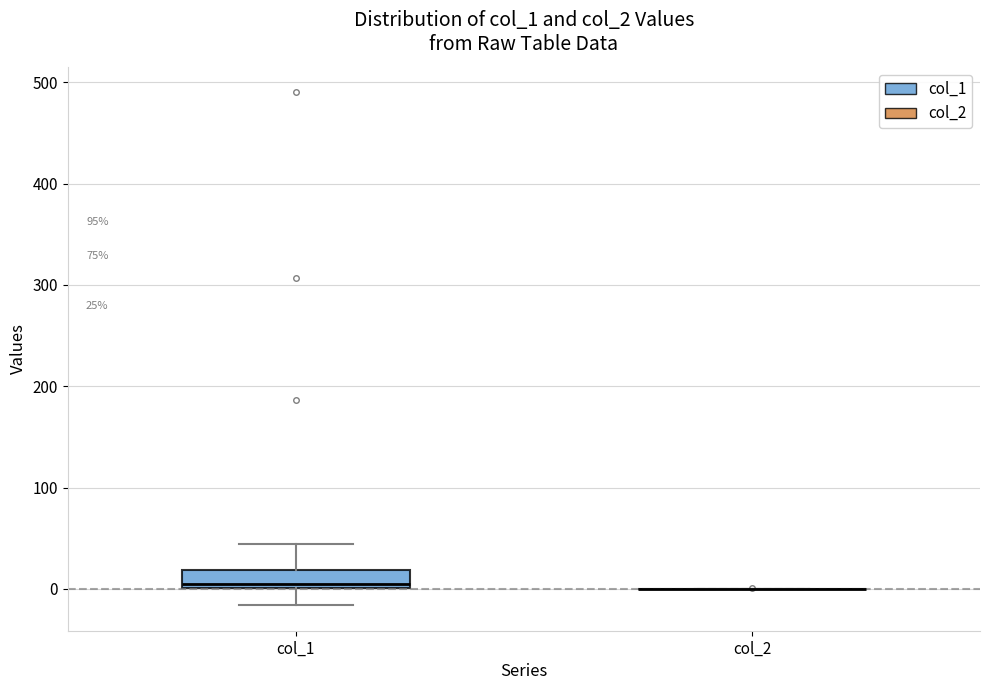

Which box is the tallest, from its lower edge to its upper edge?

col_1